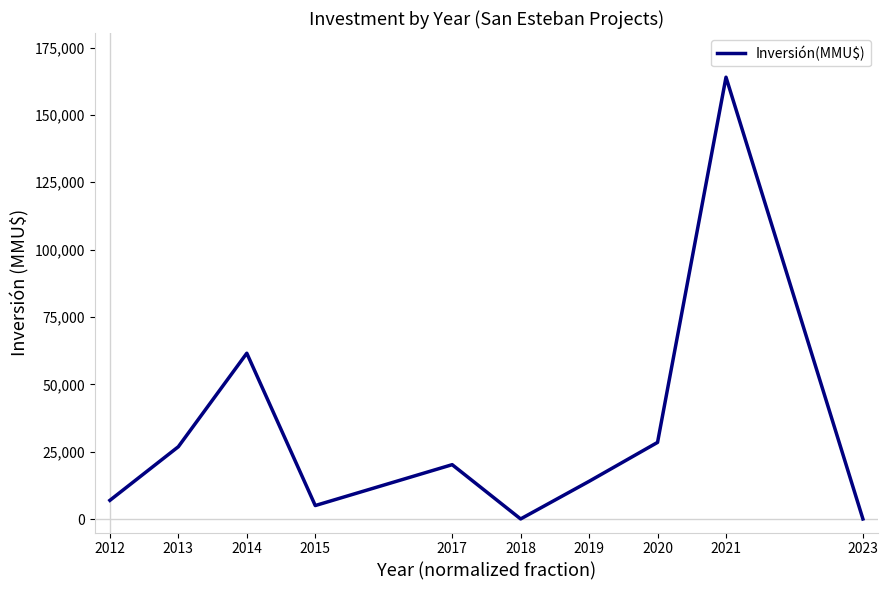

What is the average value?

32705.1